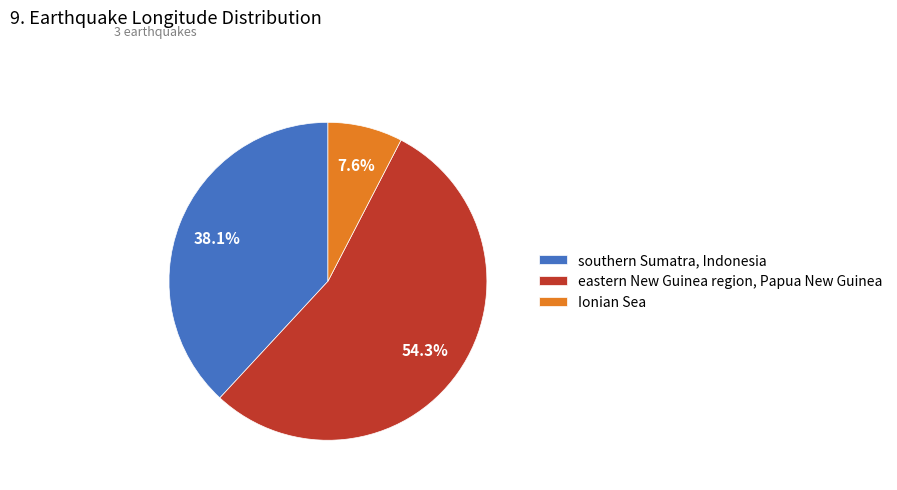

Rank the categories by value from highest to lowest.

eastern New Guinea region, Papua New Guinea, southern Sumatra, Indonesia, Ionian Sea